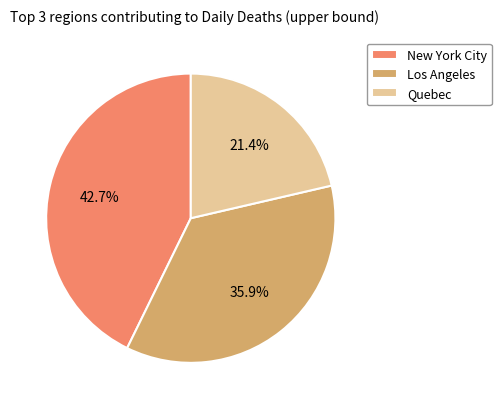

How many slices are in this pie chart?

3